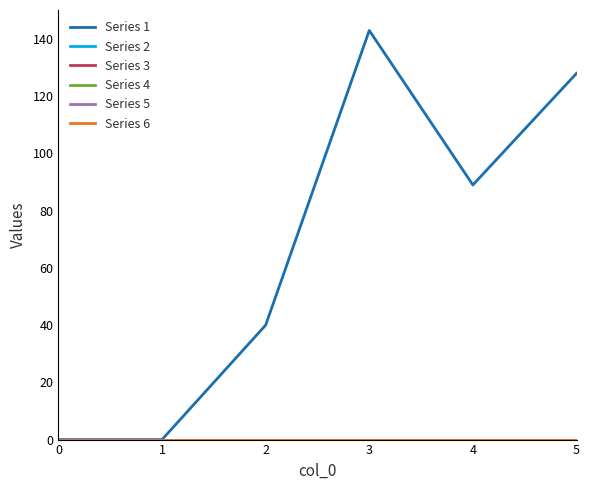

Does the chart have visible grid lines?

No